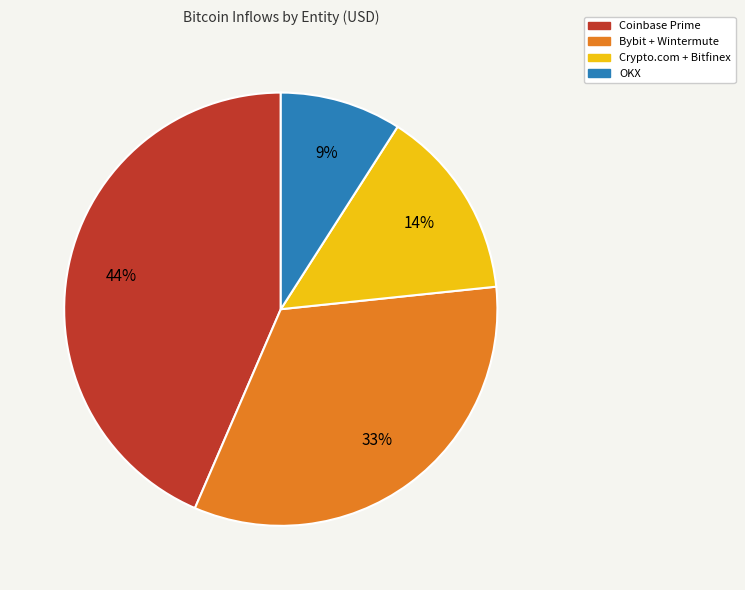

Is there a majority slice in this chart?

No